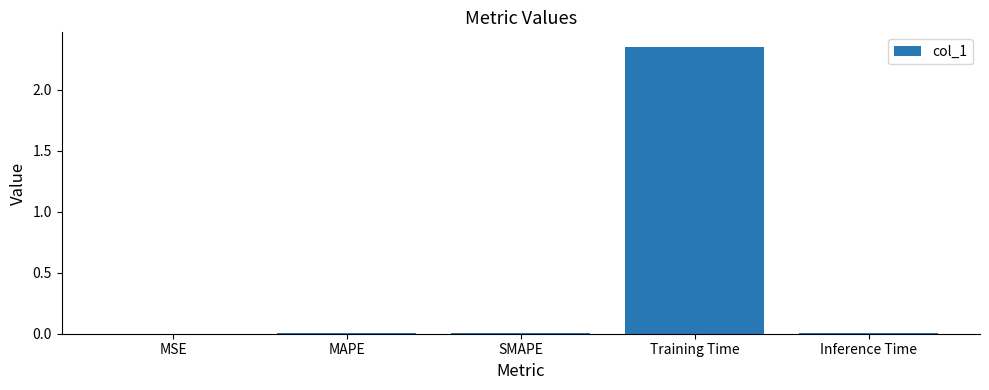

Which label corresponds to the largest value in the chart?

Training Time